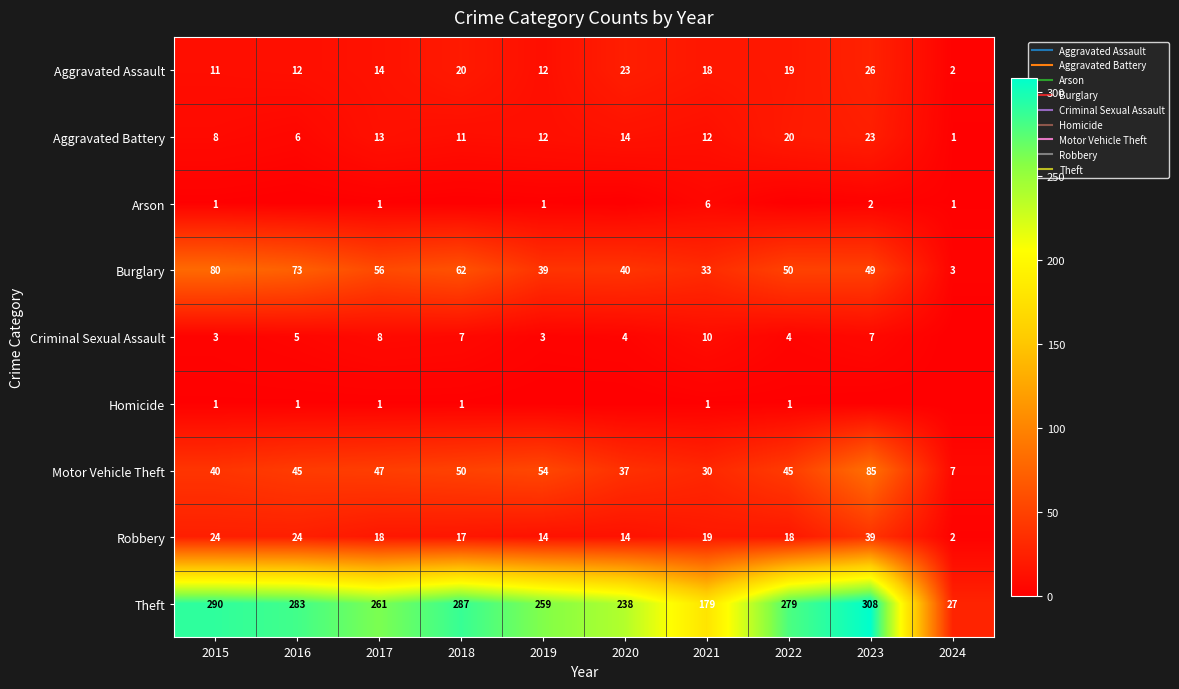

At which category is the sum across all series the highest?

2023